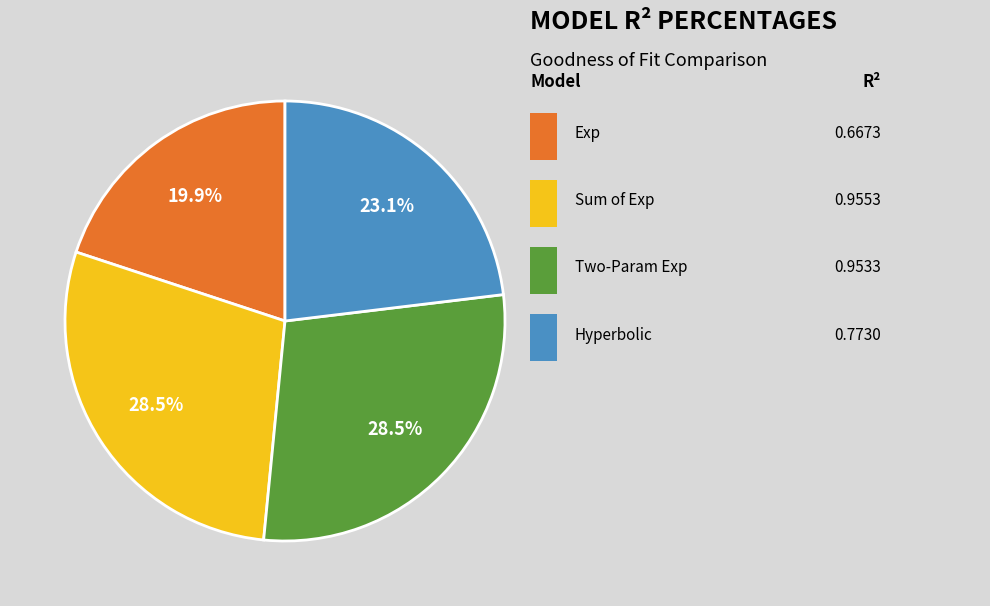

Is there any slice that represents more than half of the pie?

No